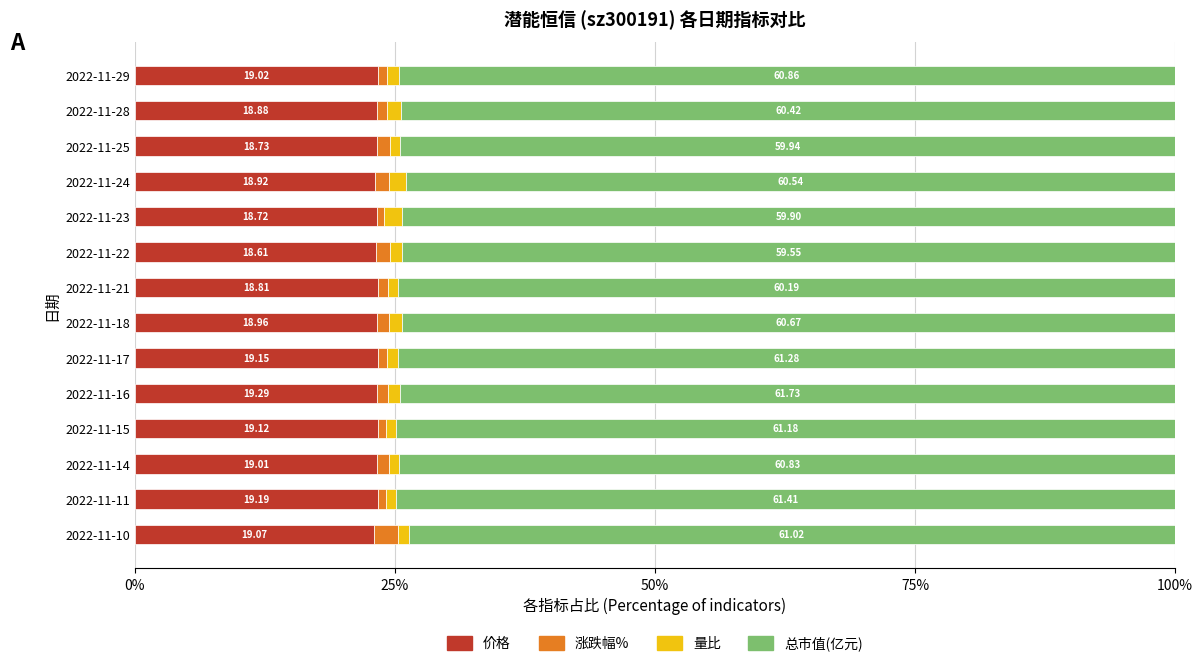

Which series has the largest total across all categories?

总市值(亿元)